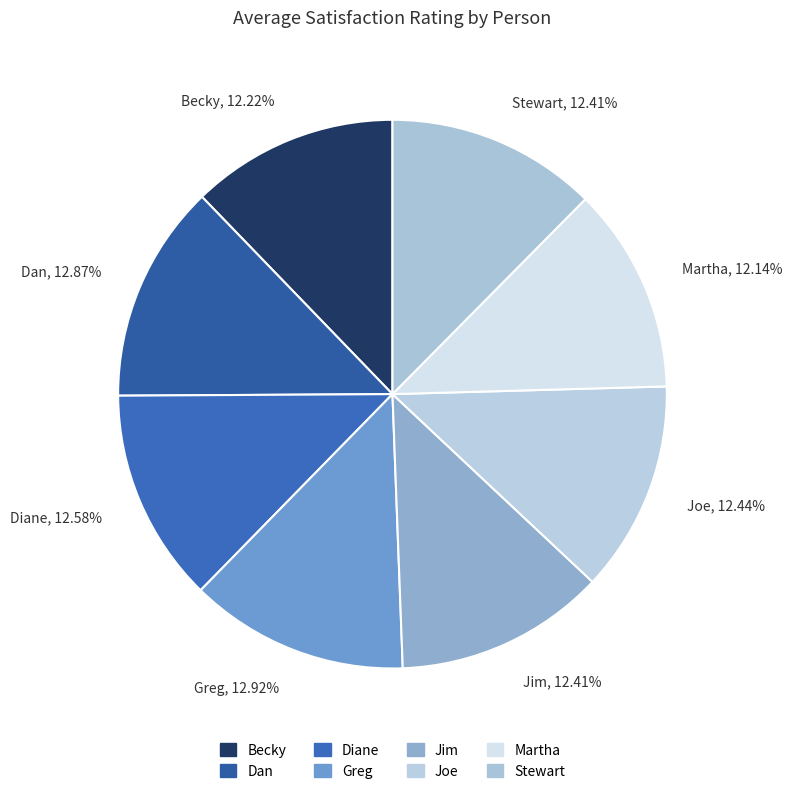

What percentage is NOT represented by Joe?

87.6%